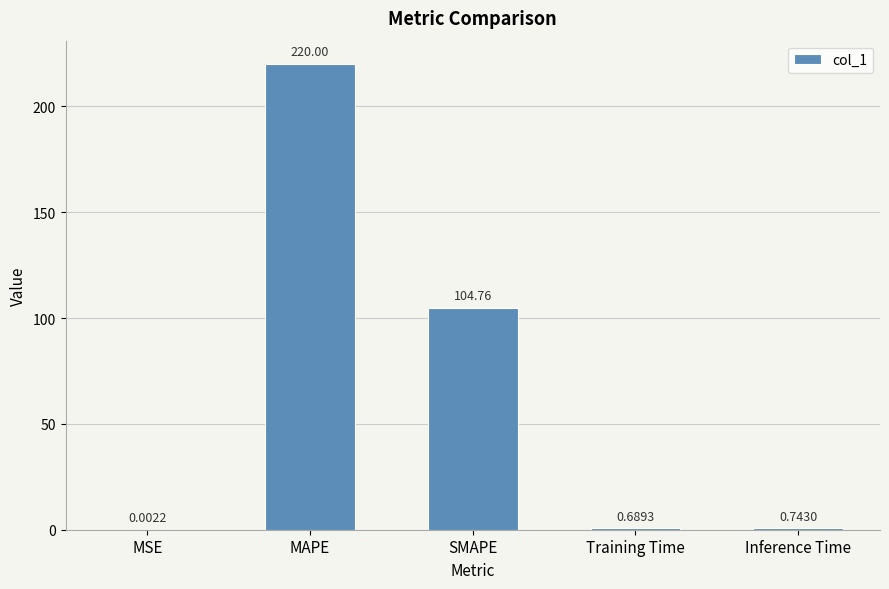

What is the change in value from MAPE to Training Time?

-219.3